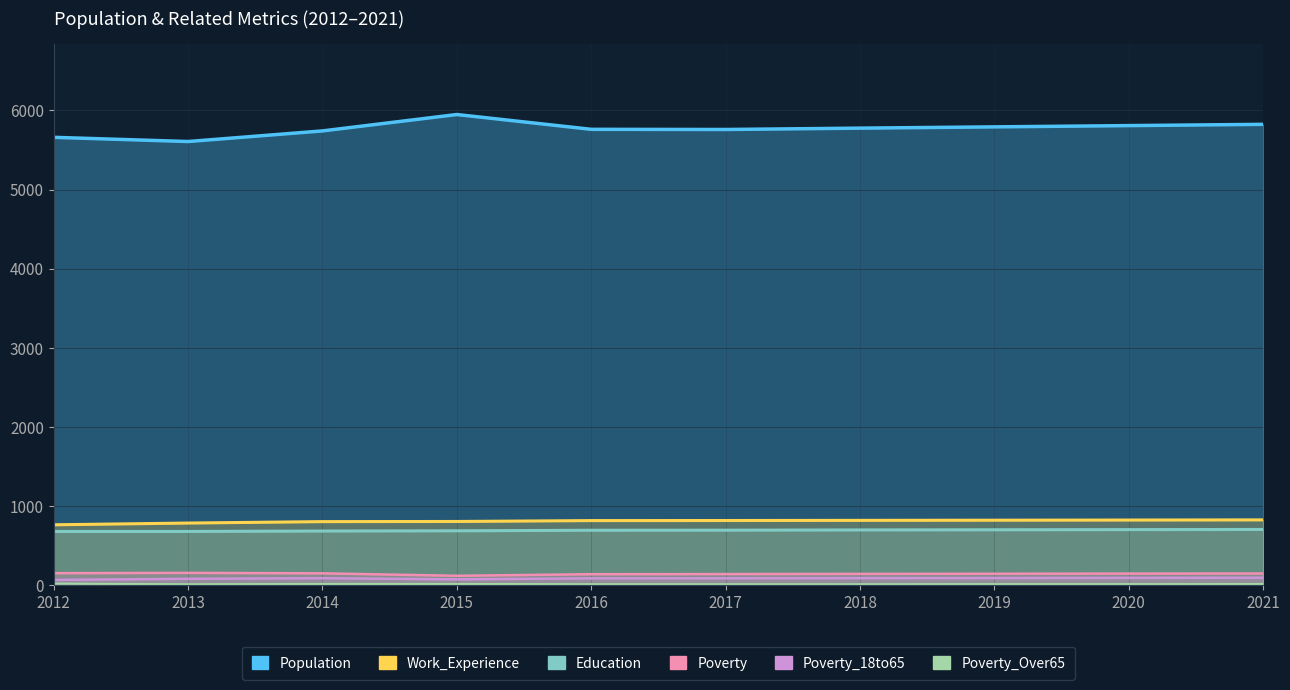

Reading right to left, what are all the values shown in this chart?

Population: 5823	5807	5791	5775	5758	5760	5947	5740	5606	5659
Work_Experience: 828	826	824	822	820	819	808	806	788	766
Education: 707	705	703	701	698	697	690	687	682	682
Poverty: 151	150	148	146	144	142	122	153	159	155
Poverty_18to65: 98	96	94	93	91	90	77	92	84	70
Poverty_Over65: 18	17	17	16	16	16	19	19	15	24